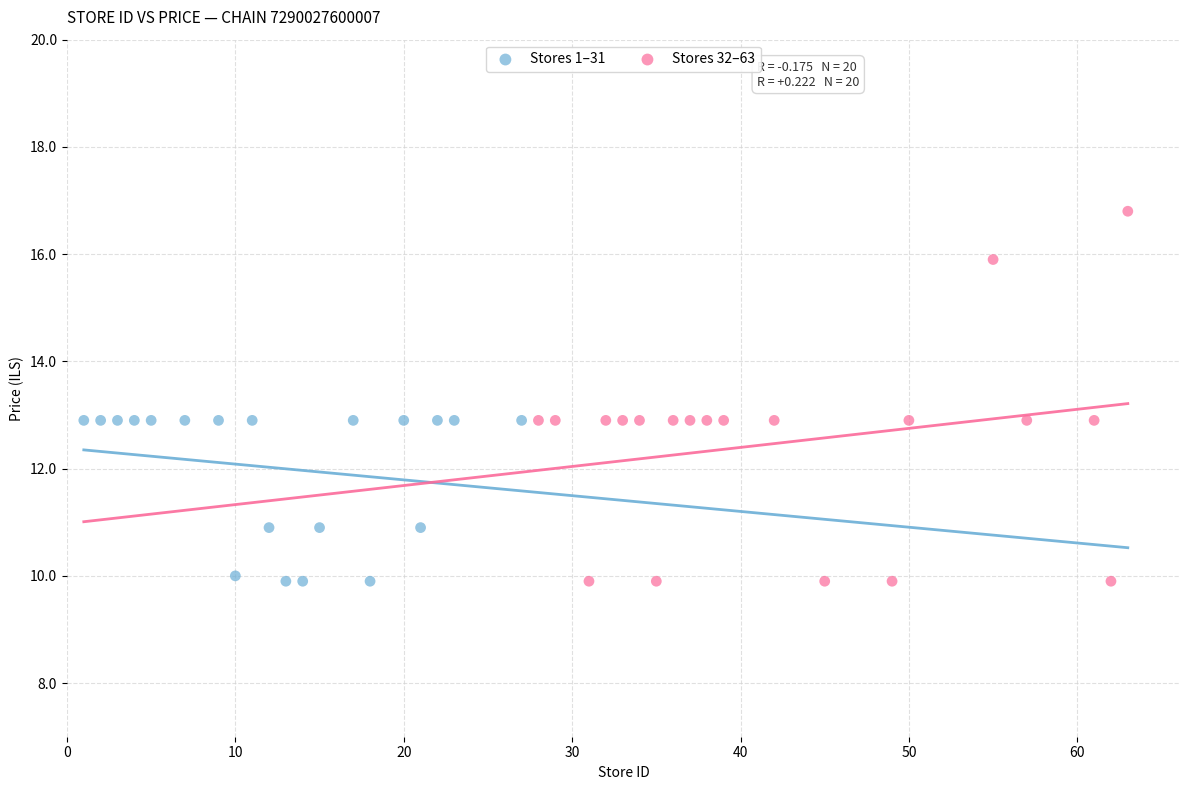

Which series has the largest Y range (max minus min)?

Stores 32–63